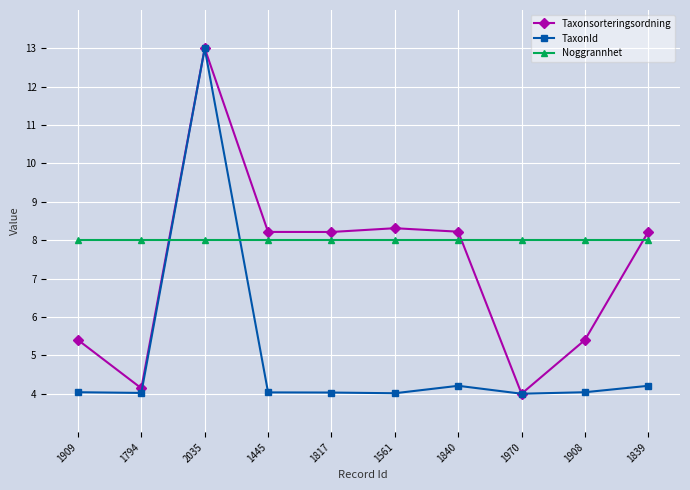

What is the average value of the Taxonsorteringsordning series?

7.3